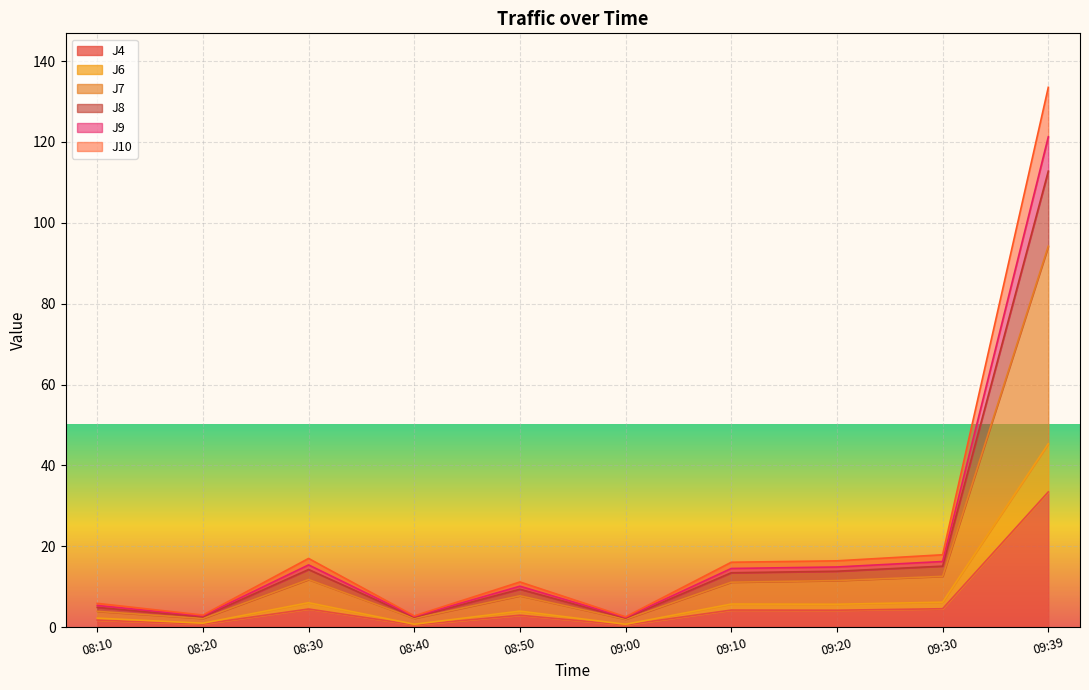

Rank the series at 08:10 from lowest to highest value.

J4, J6, J7, J10, J9, J8